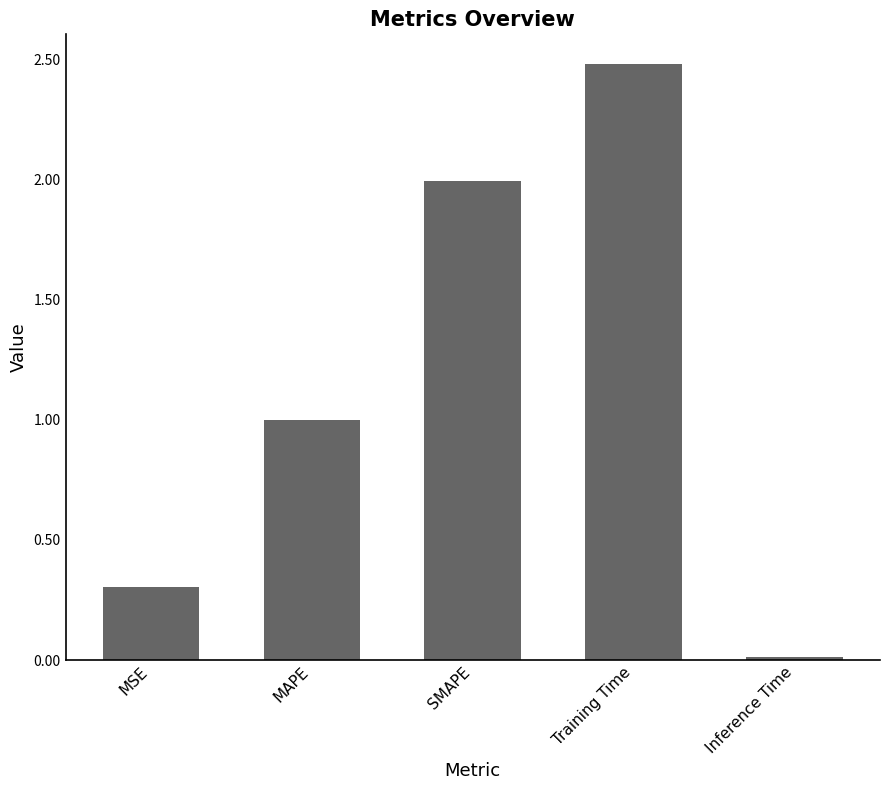

What value does the data have at SMAPE?

2.0